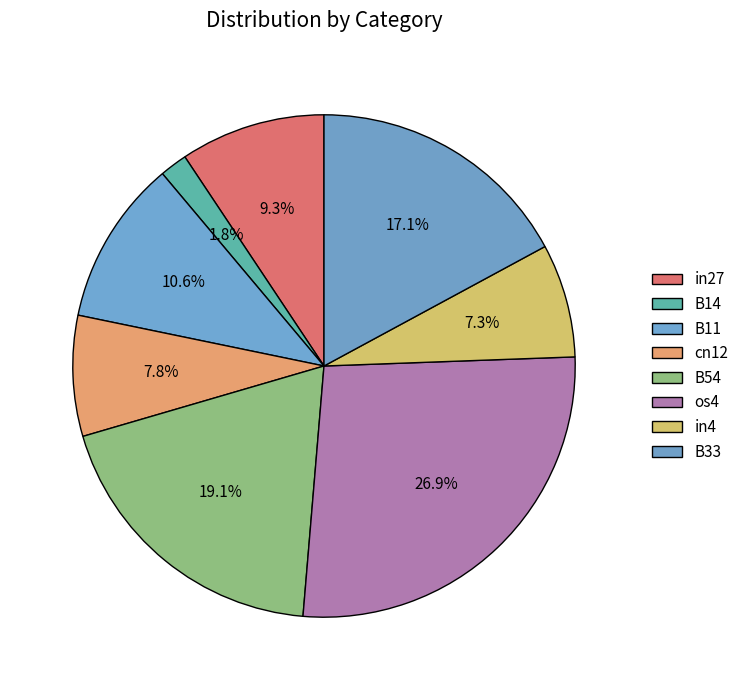

How many segments does this pie chart have?

8